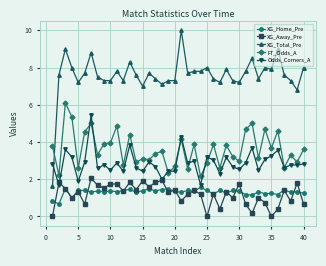

Which series has the largest total across all categories?

XG_Total_Pre